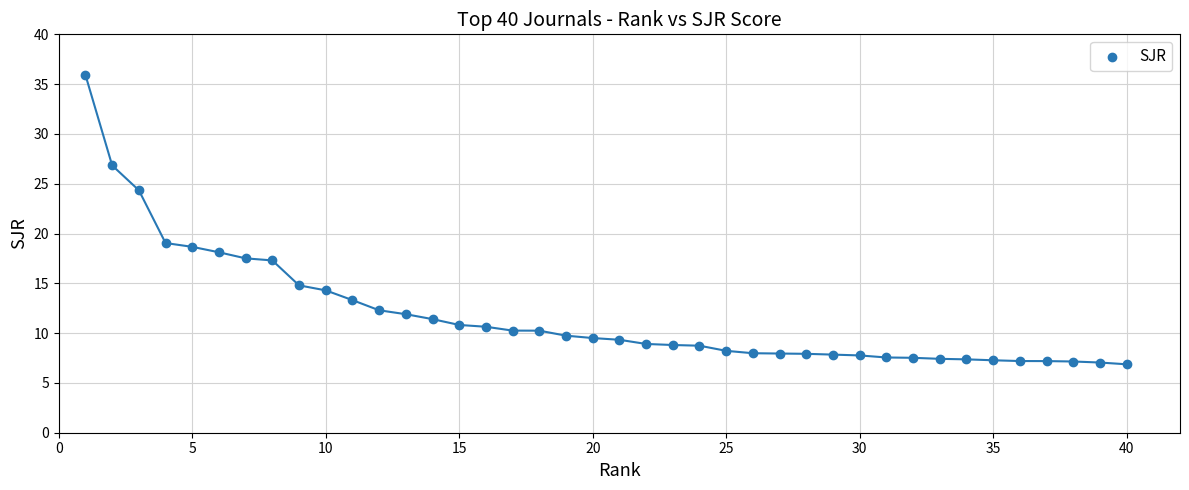

What is the range of Y values (max minus min)?

29.0